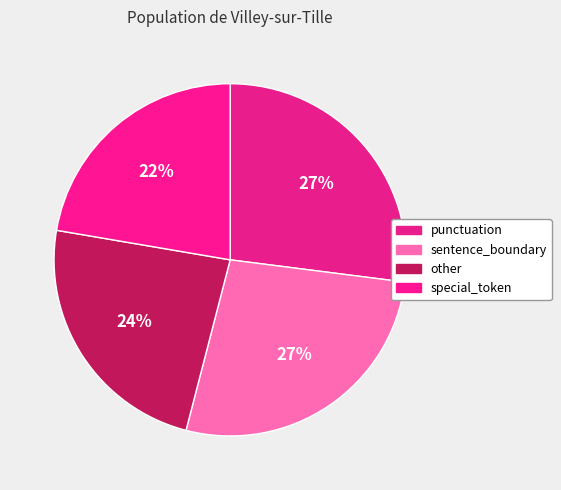

Is there any slice that represents more than half of the pie?

No